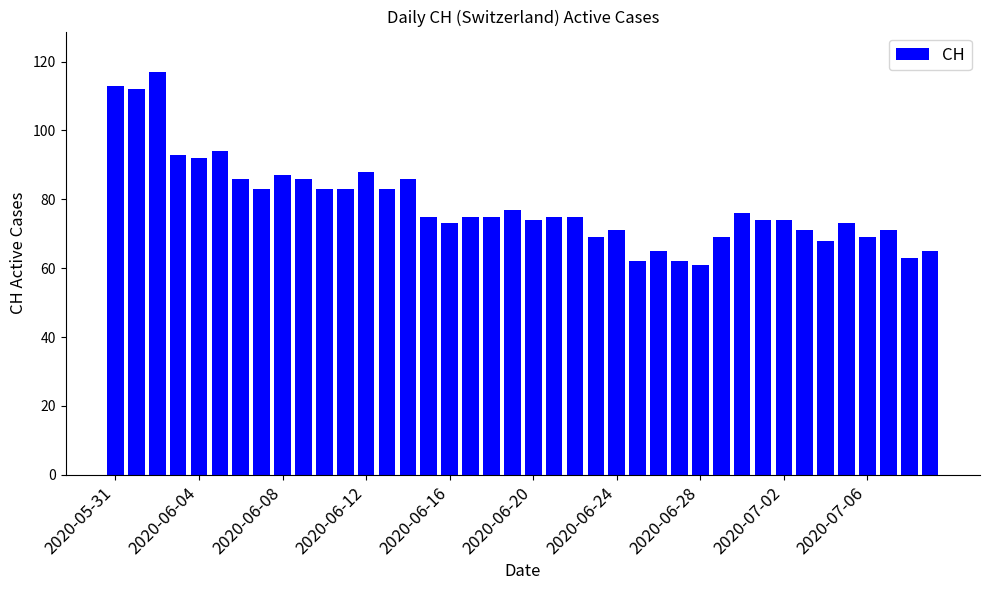

What is the value of the 30th bar from the left?

69